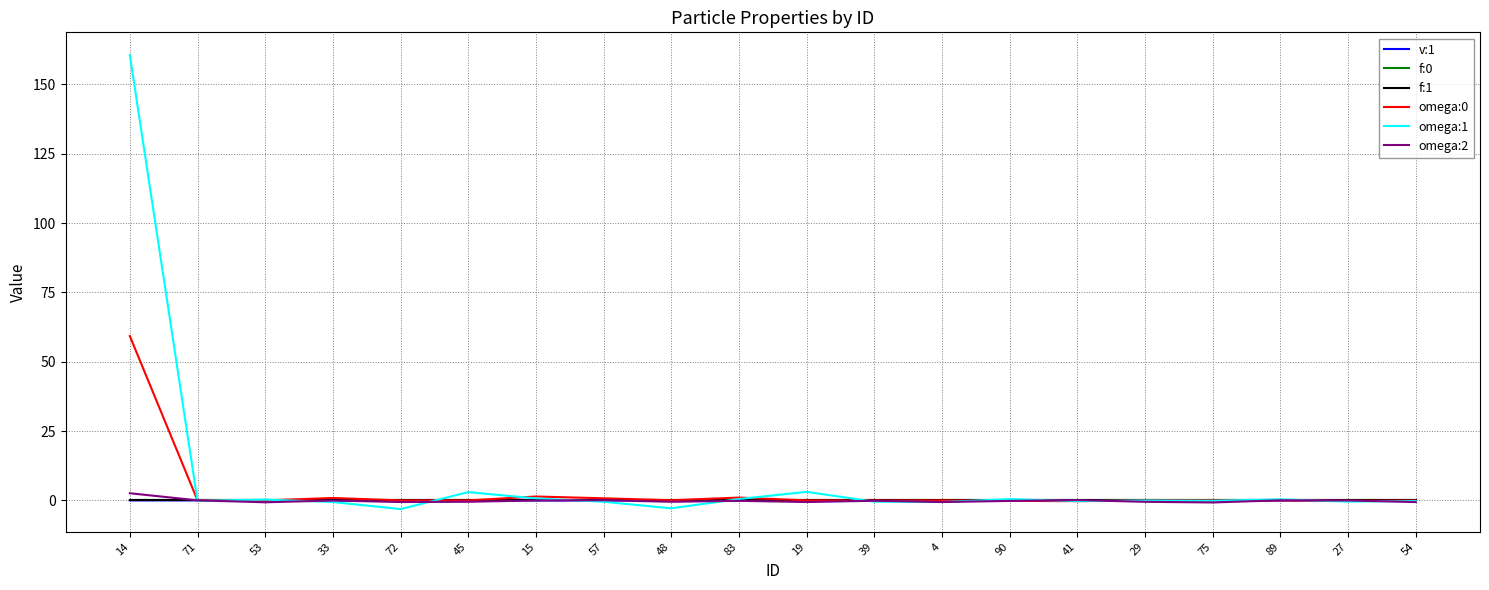

What is the difference between the second highest and minimum values in the omega:1 series?

6.2